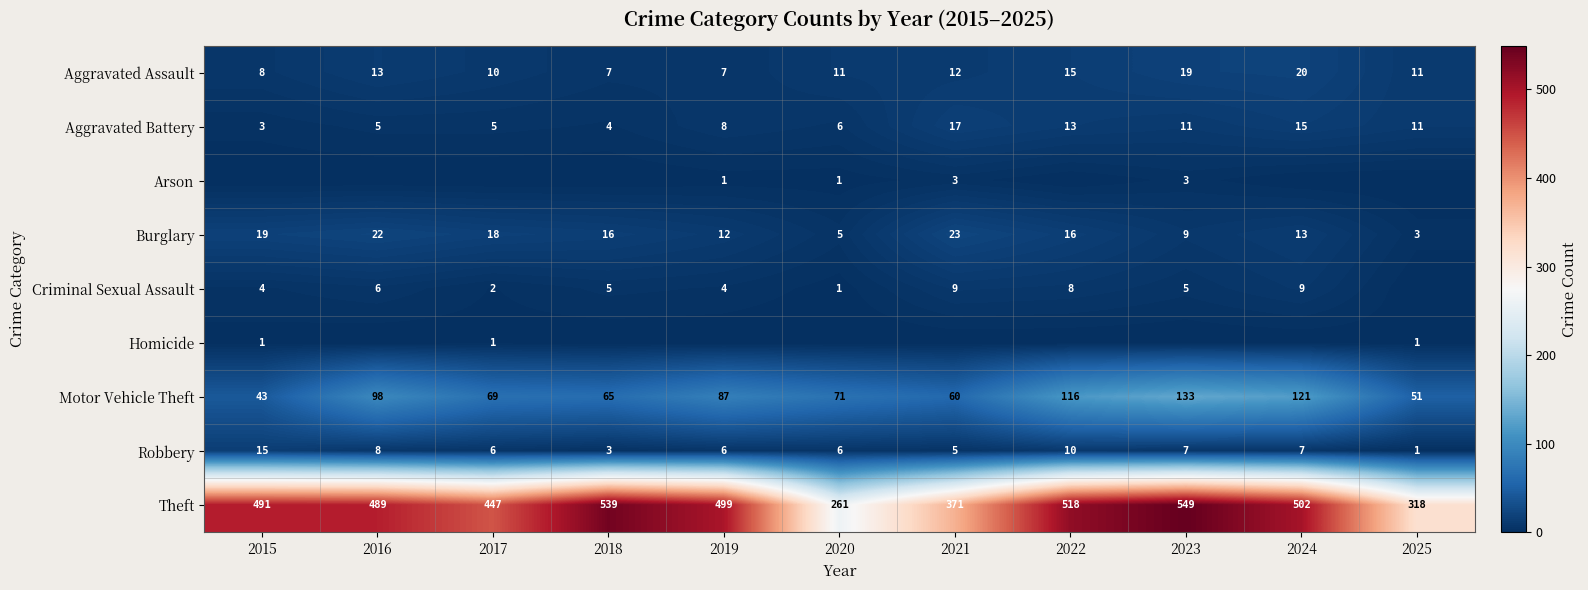

What is the sum of all Burglary values?

156